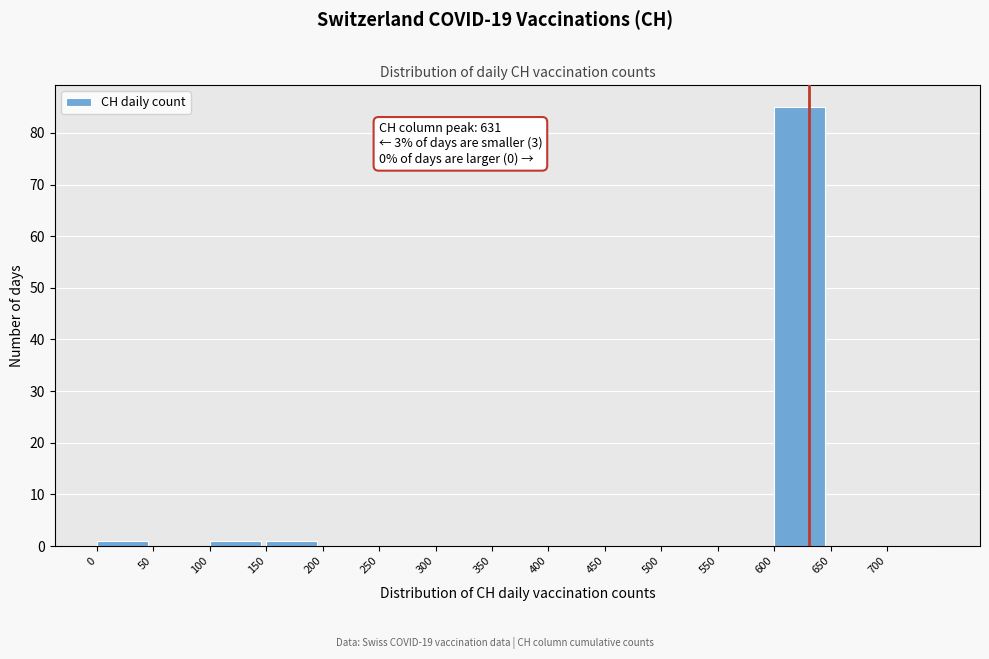

Over which range of the x-axis is the bar tallest?

600 to 650